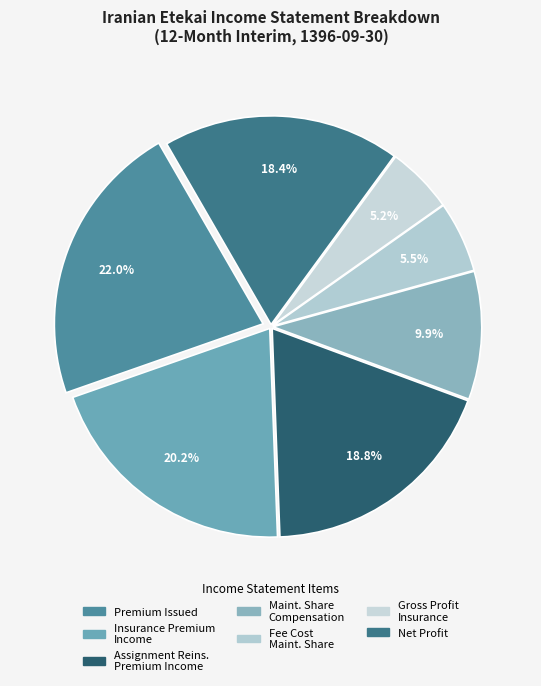

Which category has the smallest portion of the pie?

gross_profit_insurance_activity